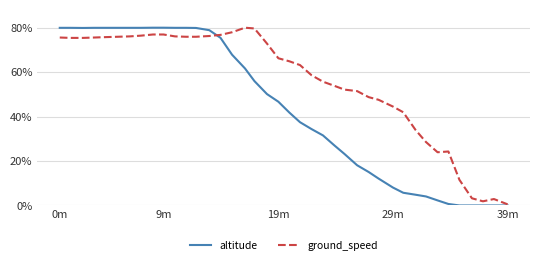

Which series has the largest total across all categories?

ground_speed